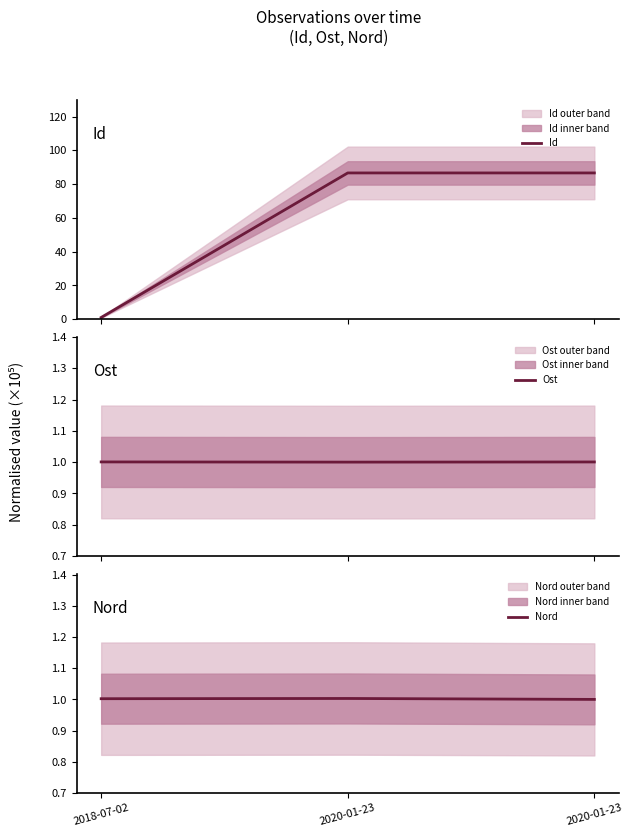

Reading left to right, list all the values displayed in this chart.

Id: 1.0	86.6	86.6
Ost: 1.0	1.0	1.0
Nord: 1.0	1.0	1.0